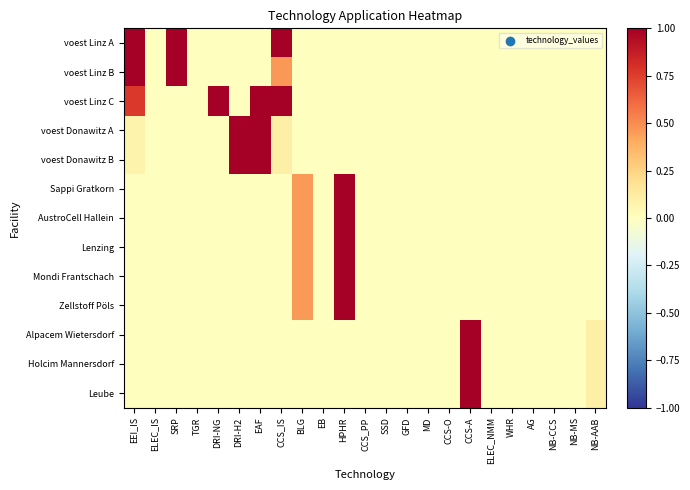

Reading right to left, list all the values displayed in this chart.

voest Linz A: NB-AAB=0.0	NB-MS=0.0	NB-CCS=0.0	AG=0.0	WHR=0.0	ELEC_NMM=0.0	CCS-A=0.0	CCS-O=0.0	MD=0.0	GFD=0.0	SSD=0.0	CCS_PP=0.0	HPHR=0.0	EB=0.0	BLG=0.0	CCS_IS=1.0	EAF=0.0	DRI-H2=0.0	DRI-NG=0.0	TGR=0.0	SRP=1.0	ELEC_IS=0.0	EEI_IS=1.0
voest Linz B: NB-AAB=0.0	NB-MS=0.0	NB-CCS=0.0	AG=0.0	WHR=0.0	ELEC_NMM=0.0	CCS-A=0.0	CCS-O=0.0	MD=0.0	GFD=0.0	SSD=0.0	CCS_PP=0.0	HPHR=0.0	EB=0.0	BLG=0.0	CCS_IS=0.5	EAF=0.0	DRI-H2=0.0	DRI-NG=0.0	TGR=0.0	SRP=1.0	ELEC_IS=0.0	EEI_IS=1.0
voest Linz C: NB-AAB=0.0	NB-MS=0.0	NB-CCS=0.0	AG=0.0	WHR=0.0	ELEC_NMM=0.0	CCS-A=0.0	CCS-O=0.0	MD=0.0	GFD=0.0	SSD=0.0	CCS_PP=0.0	HPHR=0.0	EB=0.0	BLG=0.0	CCS_IS=1.0	EAF=1.0	DRI-H2=0.0	DRI-NG=1.0	TGR=0.0	SRP=0.0	ELEC_IS=0.0	EEI_IS=0.8
voest Donawitz A: NB-AAB=0.0	NB-MS=0.0	NB-CCS=0.0	AG=0.0	WHR=0.0	ELEC_NMM=0.0	CCS-A=0.0	CCS-O=0.0	MD=0.0	GFD=0.0	SSD=0.0	CCS_PP=0.0	HPHR=0.0	EB=0.0	BLG=0.0	CCS_IS=0.1	EAF=1.0	DRI-H2=1.0	DRI-NG=0.0	TGR=0.0	SRP=0.0	ELEC_IS=0.0	EEI_IS=0.1
voest Donawitz B: NB-AAB=0.0	NB-MS=0.0	NB-CCS=0.0	AG=0.0	WHR=0.0	ELEC_NMM=0.0	CCS-A=0.0	CCS-O=0.0	MD=0.0	GFD=0.0	SSD=0.0	CCS_PP=0.0	HPHR=0.0	EB=0.0	BLG=0.0	CCS_IS=0.1	EAF=1.0	DRI-H2=1.0	DRI-NG=0.0	TGR=0.0	SRP=0.0	ELEC_IS=0.0	EEI_IS=0.1
Sappi Gratkorn: NB-AAB=0.0	NB-MS=0.0	NB-CCS=0.0	AG=0.0	WHR=0.0	ELEC_NMM=0.0	CCS-A=0.0	CCS-O=0.0	MD=0.0	GFD=0.0	SSD=0.0	CCS_PP=0.0	HPHR=1.0	EB=0.0	BLG=0.5	CCS_IS=0.0	EAF=0.0	DRI-H2=0.0	DRI-NG=0.0	TGR=0.0	SRP=0.0	ELEC_IS=0.0	EEI_IS=0.0
AustroCell Hallein: NB-AAB=0.0	NB-MS=0.0	NB-CCS=0.0	AG=0.0	WHR=0.0	ELEC_NMM=0.0	CCS-A=0.0	CCS-O=0.0	MD=0.0	GFD=0.0	SSD=0.0	CCS_PP=0.0	HPHR=1.0	EB=0.0	BLG=0.5	CCS_IS=0.0	EAF=0.0	DRI-H2=0.0	DRI-NG=0.0	TGR=0.0	SRP=0.0	ELEC_IS=0.0	EEI_IS=0.0
Lenzing: NB-AAB=0.0	NB-MS=0.0	NB-CCS=0.0	AG=0.0	WHR=0.0	ELEC_NMM=0.0	CCS-A=0.0	CCS-O=0.0	MD=0.0	GFD=0.0	SSD=0.0	CCS_PP=0.0	HPHR=1.0	EB=0.0	BLG=0.5	CCS_IS=0.0	EAF=0.0	DRI-H2=0.0	DRI-NG=0.0	TGR=0.0	SRP=0.0	ELEC_IS=0.0	EEI_IS=0.0
Mondi Frantschach: NB-AAB=0.0	NB-MS=0.0	NB-CCS=0.0	AG=0.0	WHR=0.0	ELEC_NMM=0.0	CCS-A=0.0	CCS-O=0.0	MD=0.0	GFD=0.0	SSD=0.0	CCS_PP=0.0	HPHR=1.0	EB=0.0	BLG=0.5	CCS_IS=0.0	EAF=0.0	DRI-H2=0.0	DRI-NG=0.0	TGR=0.0	SRP=0.0	ELEC_IS=0.0	EEI_IS=0.0
Zellstoff Pöls: NB-AAB=0.0	NB-MS=0.0	NB-CCS=0.0	AG=0.0	WHR=0.0	ELEC_NMM=0.0	CCS-A=0.0	CCS-O=0.0	MD=0.0	GFD=0.0	SSD=0.0	CCS_PP=0.0	HPHR=1.0	EB=0.0	BLG=0.5	CCS_IS=0.0	EAF=0.0	DRI-H2=0.0	DRI-NG=0.0	TGR=0.0	SRP=0.0	ELEC_IS=0.0	EEI_IS=0.0
Alpacem Wietersdorf: NB-AAB=0.1	NB-MS=0.0	NB-CCS=0.0	AG=0.0	WHR=0.0	ELEC_NMM=0.0	CCS-A=1.0	CCS-O=0.0	MD=0.0	GFD=0.0	SSD=0.0	CCS_PP=0.0	HPHR=0.0	EB=0.0	BLG=0.0	CCS_IS=0.0	EAF=0.0	DRI-H2=0.0	DRI-NG=0.0	TGR=0.0	SRP=0.0	ELEC_IS=0.0	EEI_IS=0.0
Holcim Mannersdorf: NB-AAB=0.1	NB-MS=0.0	NB-CCS=0.0	AG=0.0	WHR=0.0	ELEC_NMM=0.0	CCS-A=1.0	CCS-O=0.0	MD=0.0	GFD=0.0	SSD=0.0	CCS_PP=0.0	HPHR=0.0	EB=0.0	BLG=0.0	CCS_IS=0.0	EAF=0.0	DRI-H2=0.0	DRI-NG=0.0	TGR=0.0	SRP=0.0	ELEC_IS=0.0	EEI_IS=0.0
Leube: NB-AAB=0.1	NB-MS=0.0	NB-CCS=0.0	AG=0.0	WHR=0.0	ELEC_NMM=0.0	CCS-A=1.0	CCS-O=0.0	MD=0.0	GFD=0.0	SSD=0.0	CCS_PP=0.0	HPHR=0.0	EB=0.0	BLG=0.0	CCS_IS=0.0	EAF=0.0	DRI-H2=0.0	DRI-NG=0.0	TGR=0.0	SRP=0.0	ELEC_IS=0.0	EEI_IS=0.0